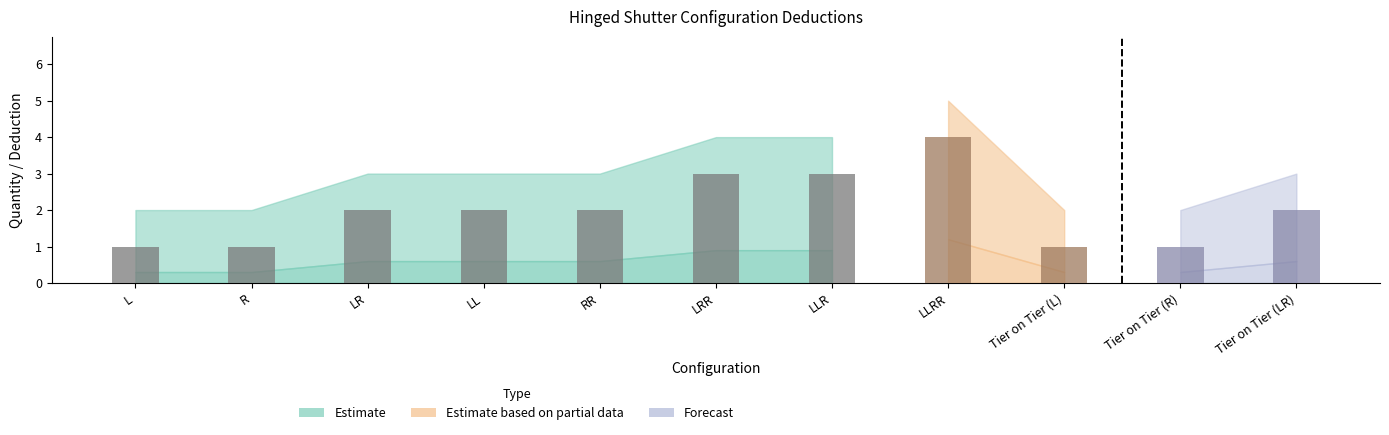

Reading left to right, list all the values displayed in this chart.

1	1	2	2	2	3	3	4	1	1	2